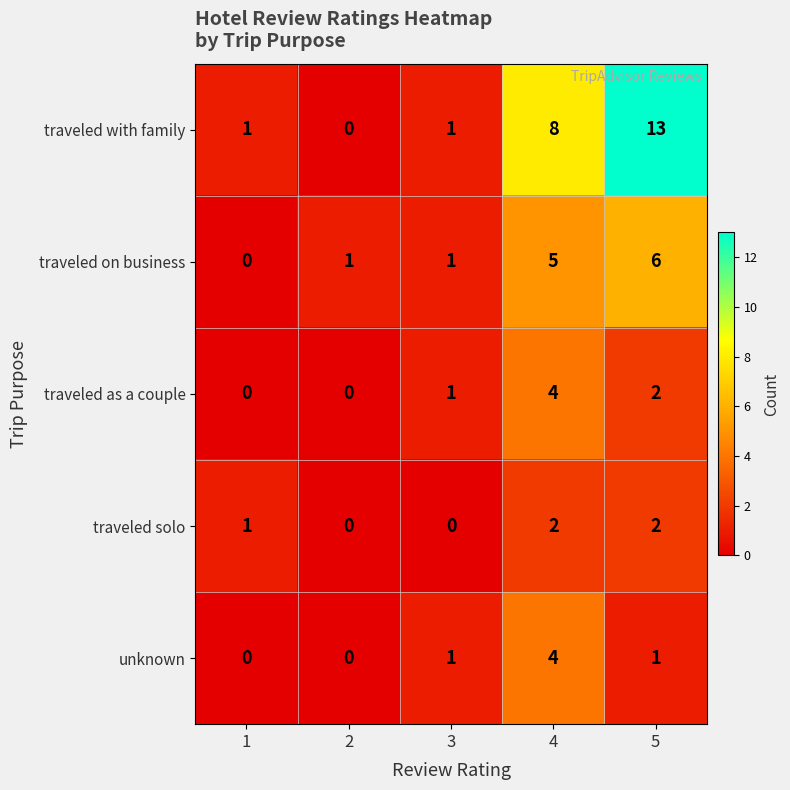

Which series has the largest range (max minus min)?

traveled with family